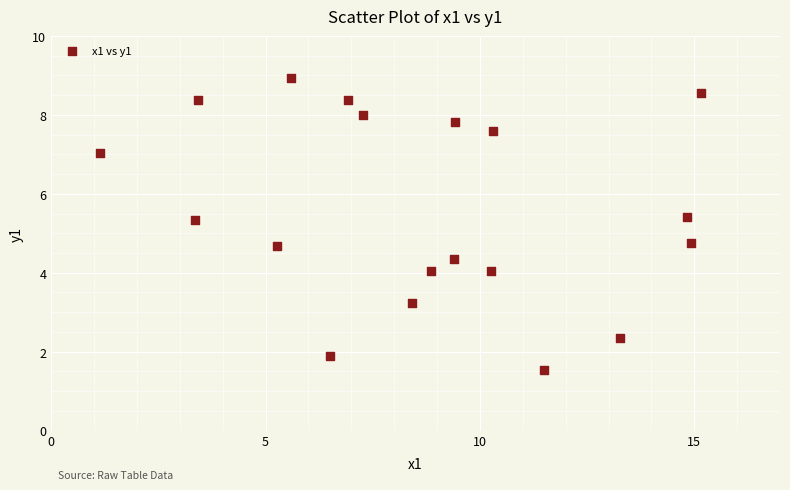

What is the range of X values (max minus min)?

14.0